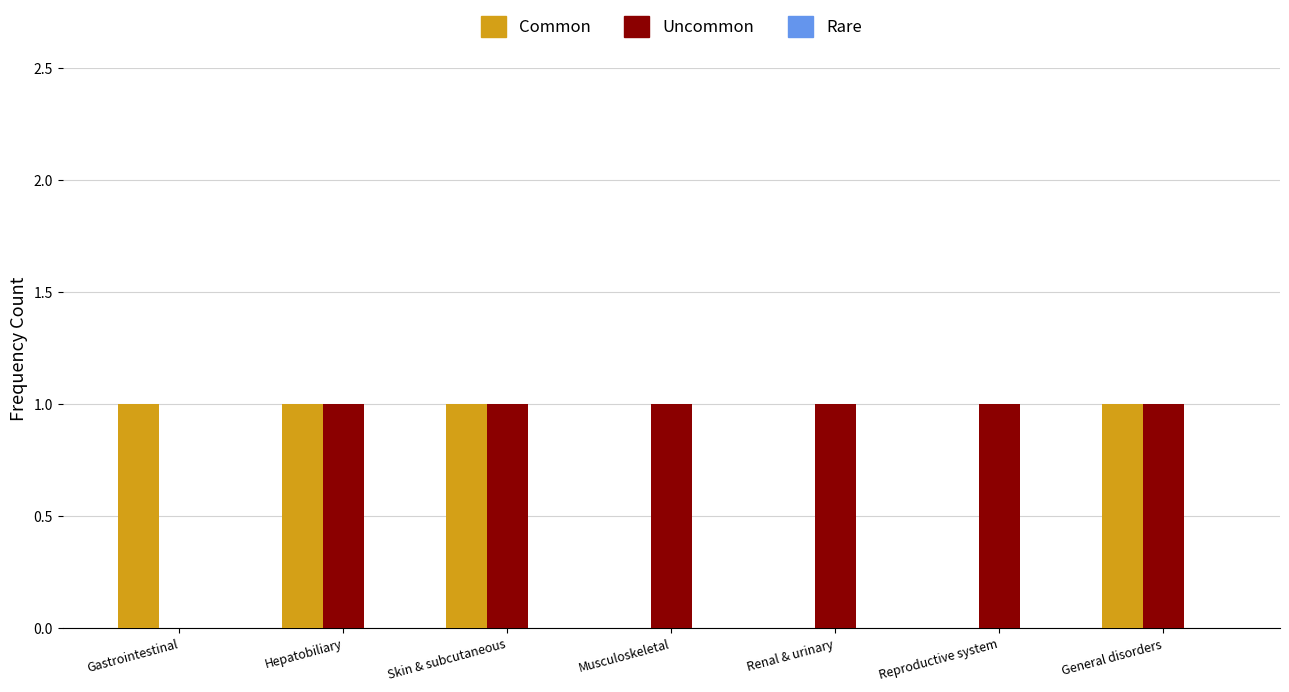

Count the number of data series in this chart.

2